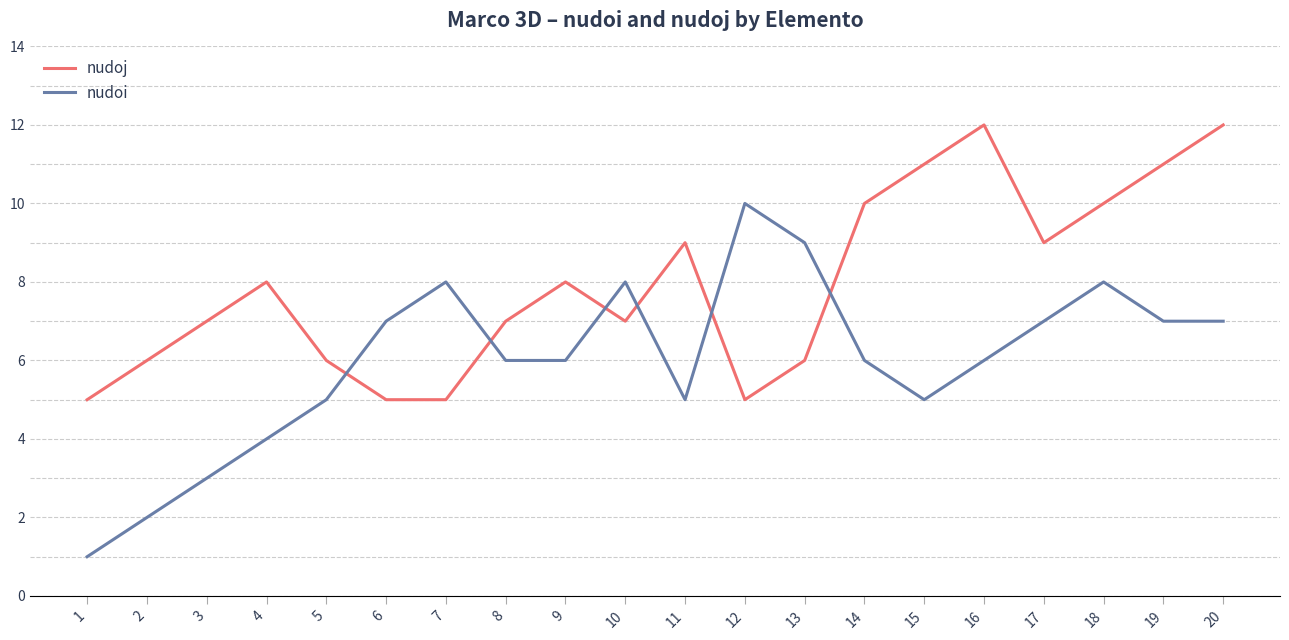

How many nudoi values are between 5 and 8?

14